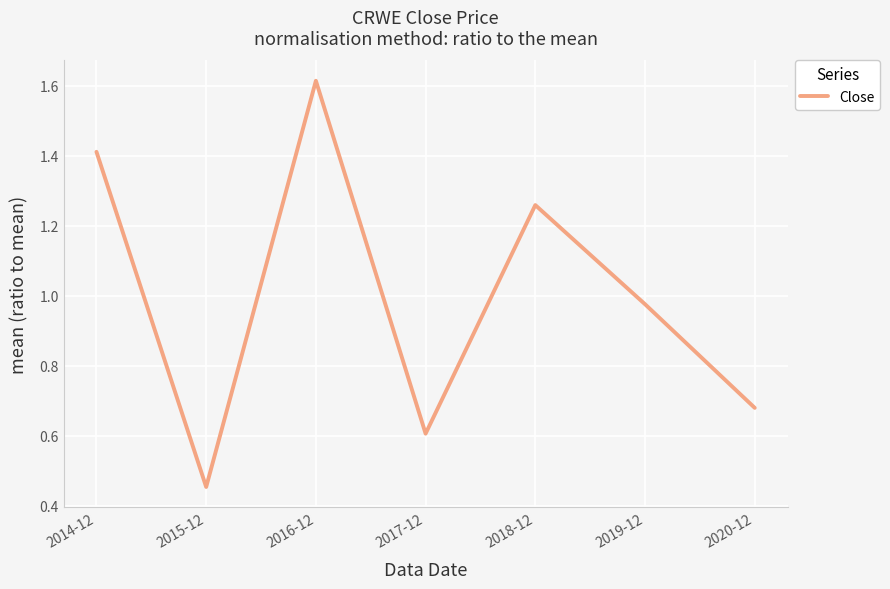

Between 2017-12 and 2020-12, which is larger?

2020-12